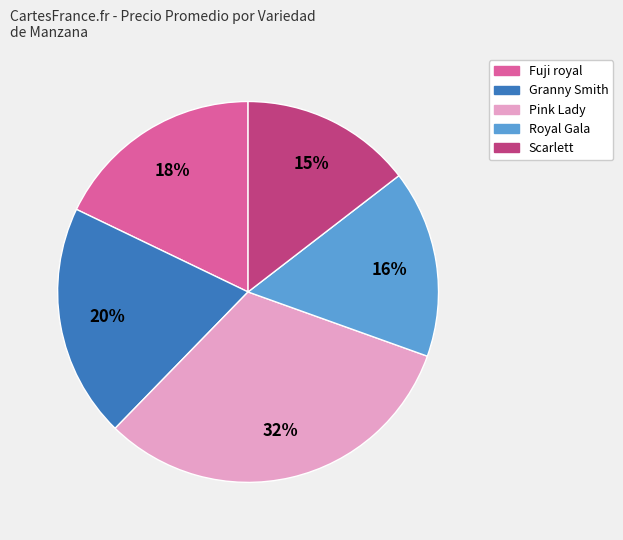

What is the ratio of the value at Pink Lady to the value at Granny Smith?

1.6